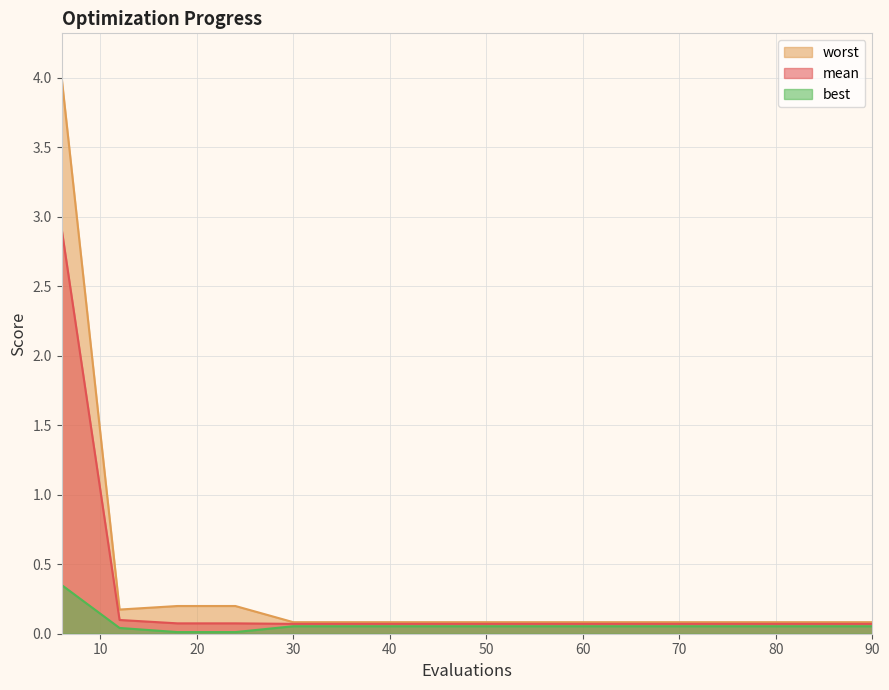

Read the mean value at 18.

0.1